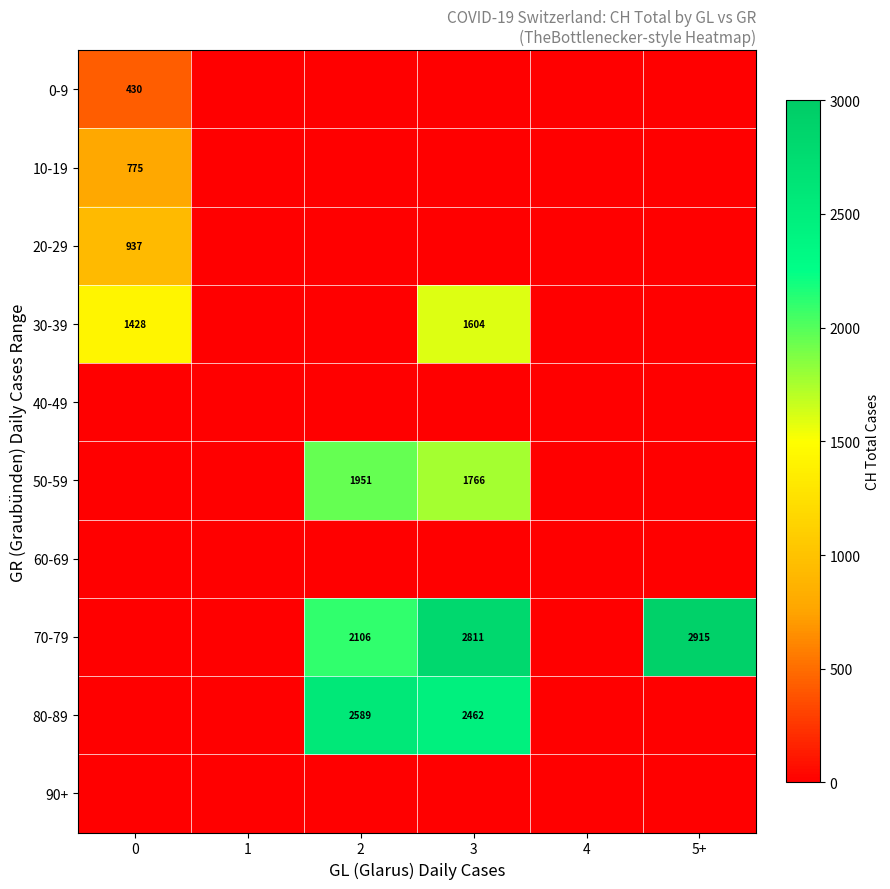

The 30-39 series shows 2611 at 3. True or false?

False